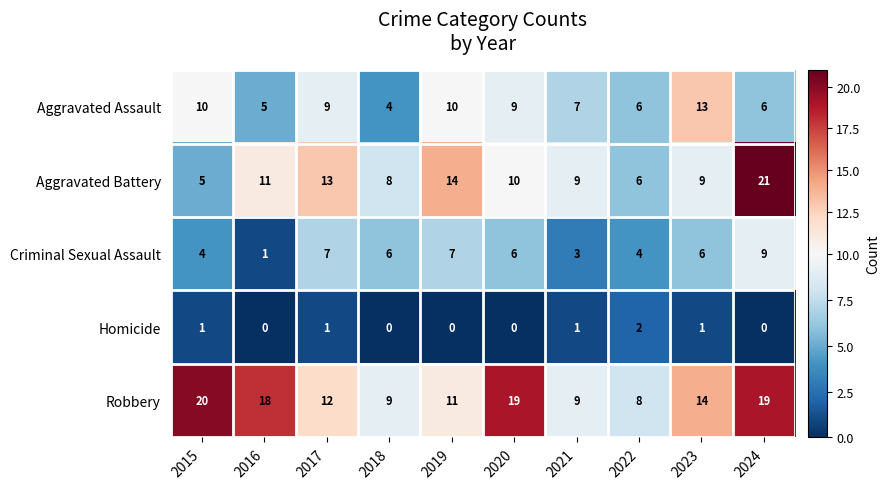

Which series changed the most between 2019 and 2022?

Aggravated Battery